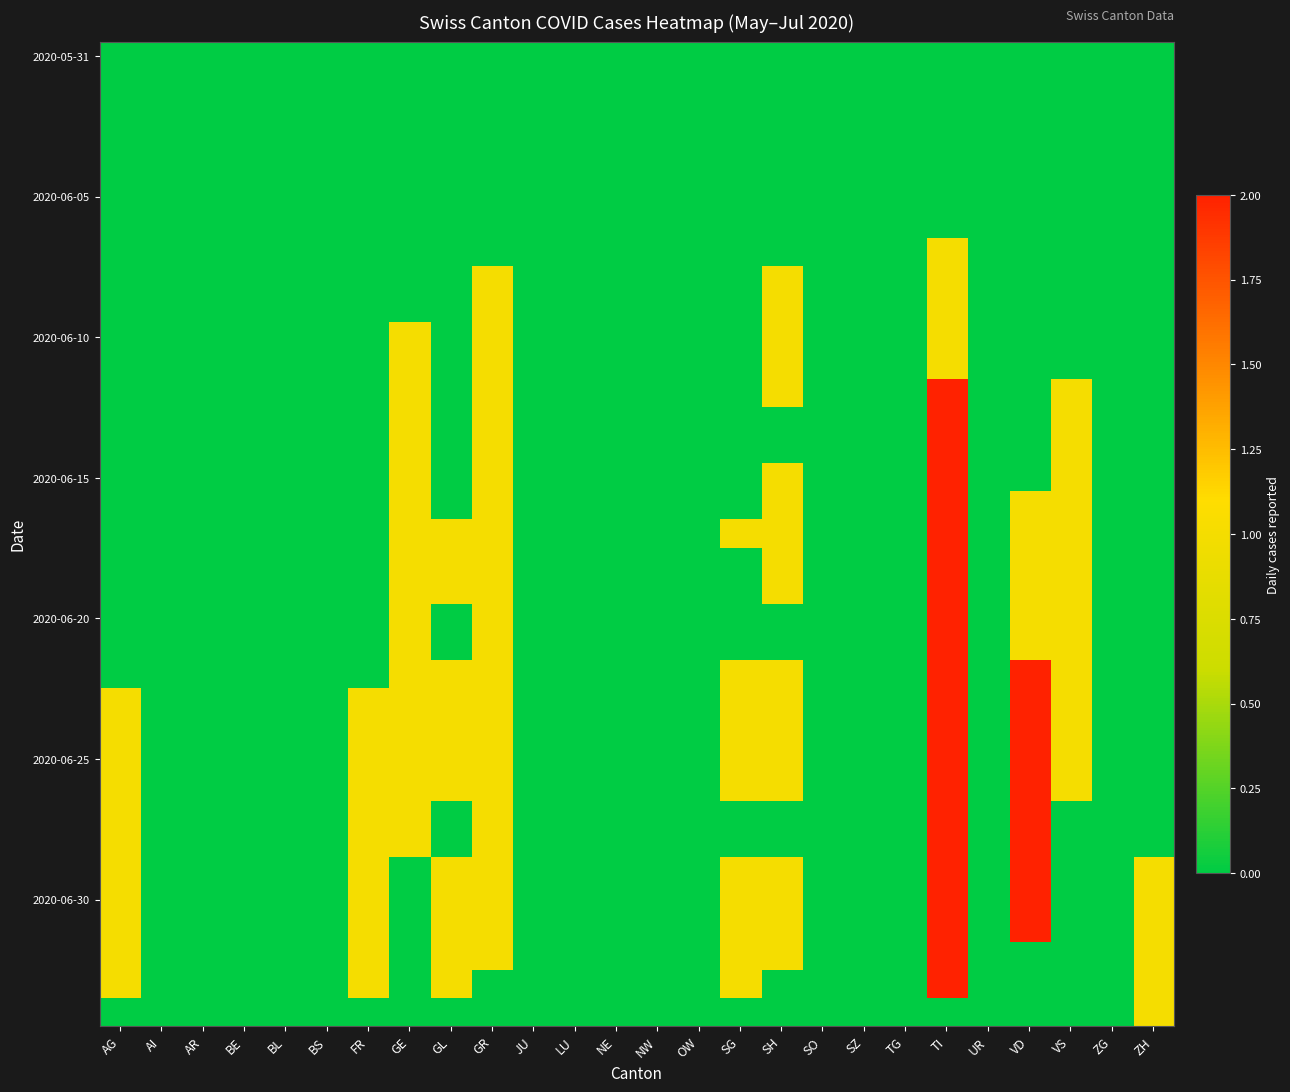

At how many categories does at least one series exceed 1?

2